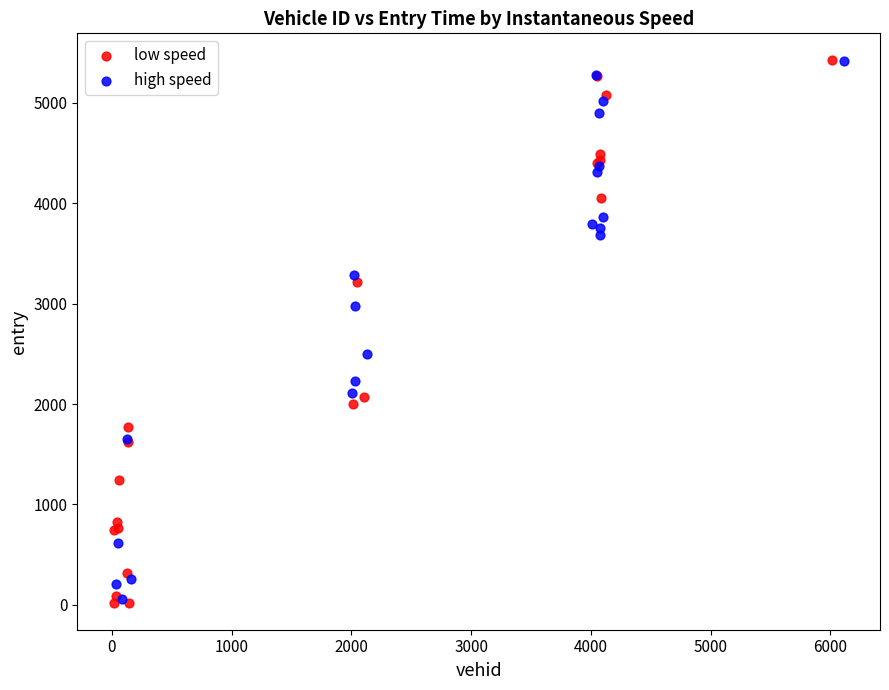

Which series has the largest Y range (max minus min)?

low speed